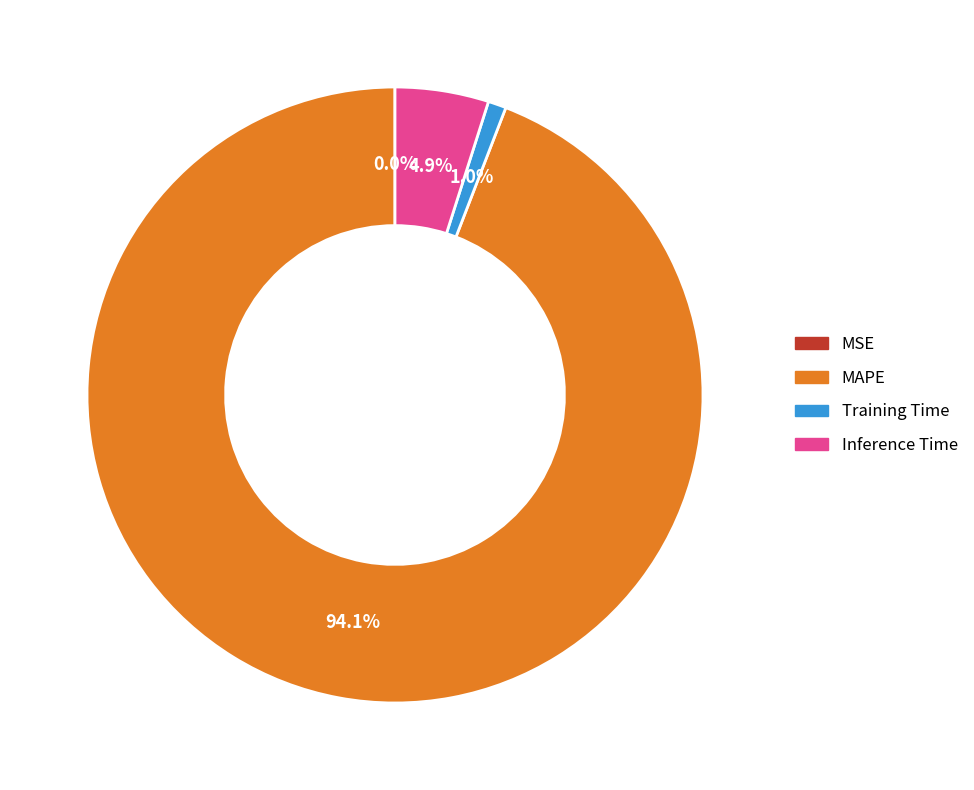

How much of the chart is everything except Training Time?

99.0%